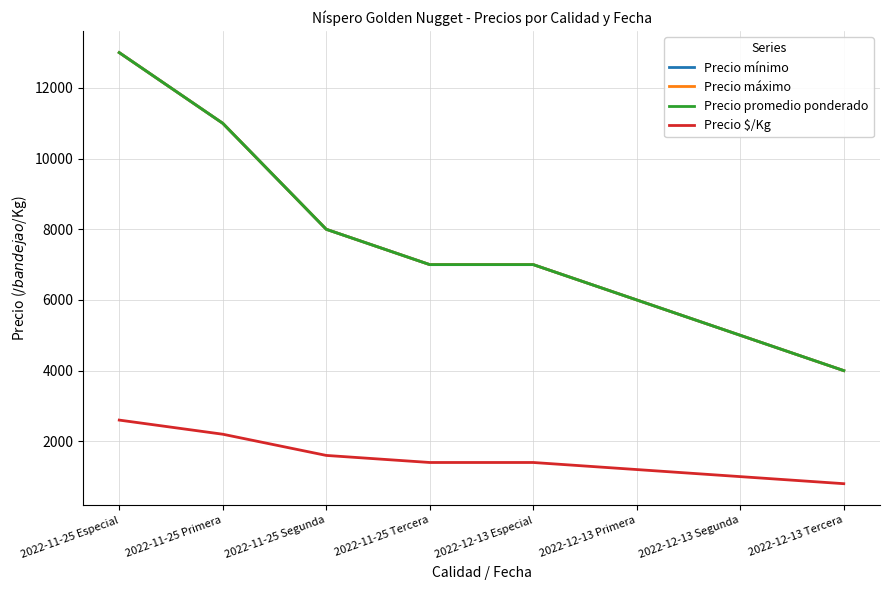

Does the chart have visible grid lines?

Yes